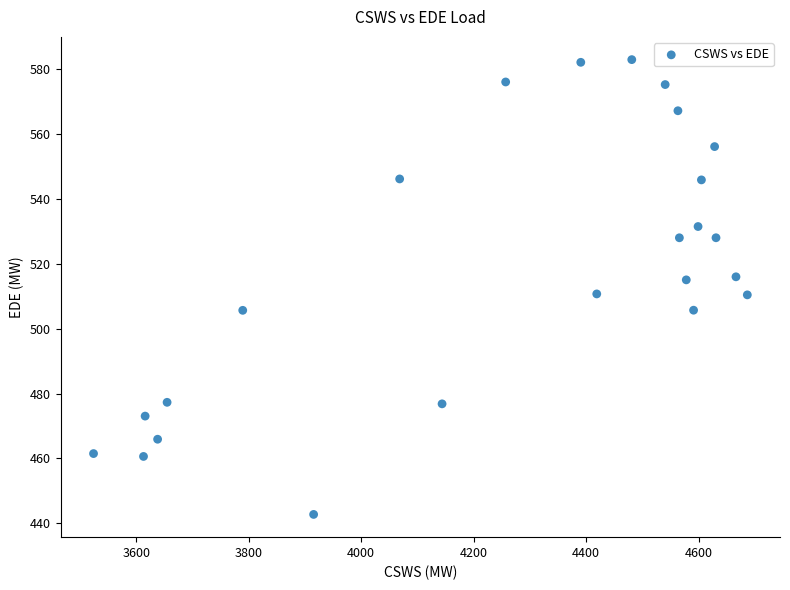

What is the range of X values (max minus min)?

1162.6